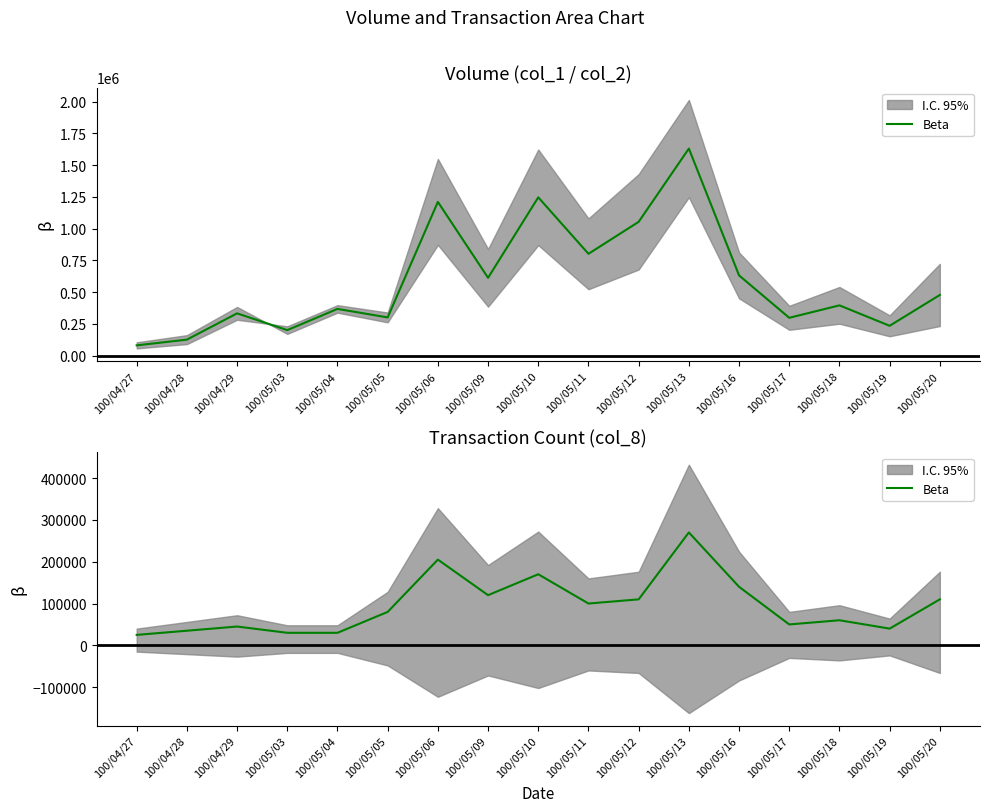

At which label does the data first exceed 80000?

100/05/06